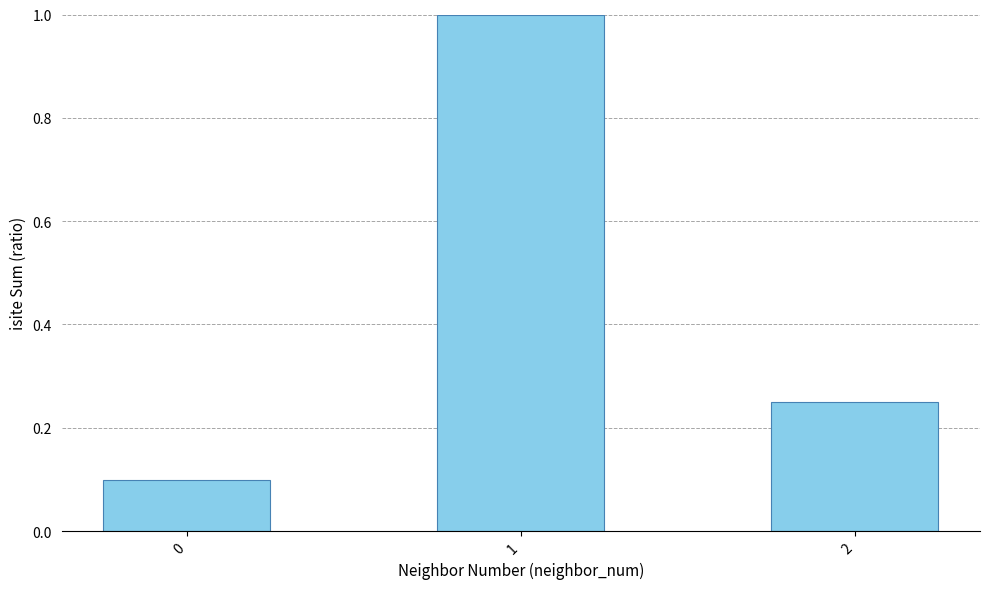

The chart shows a value of 1.0 at 1. True or false?

True